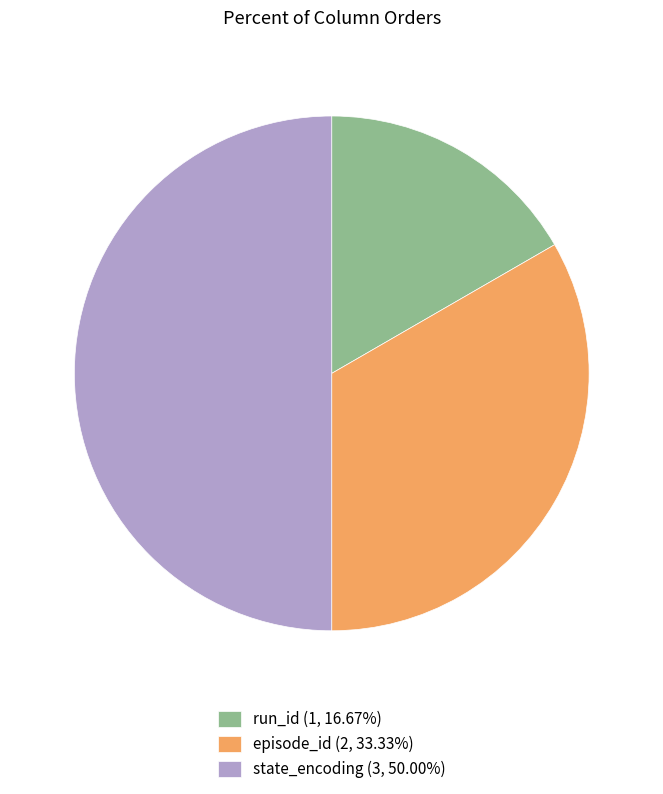

Which category has the biggest portion of the pie?

state_encoding